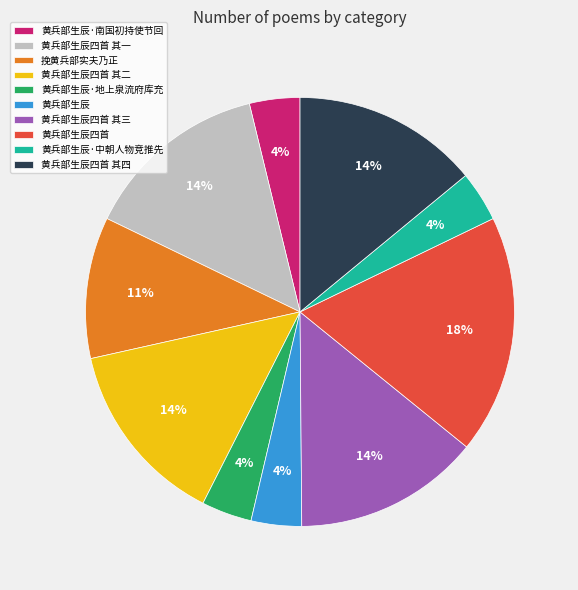

Does any single category account for the majority?

No